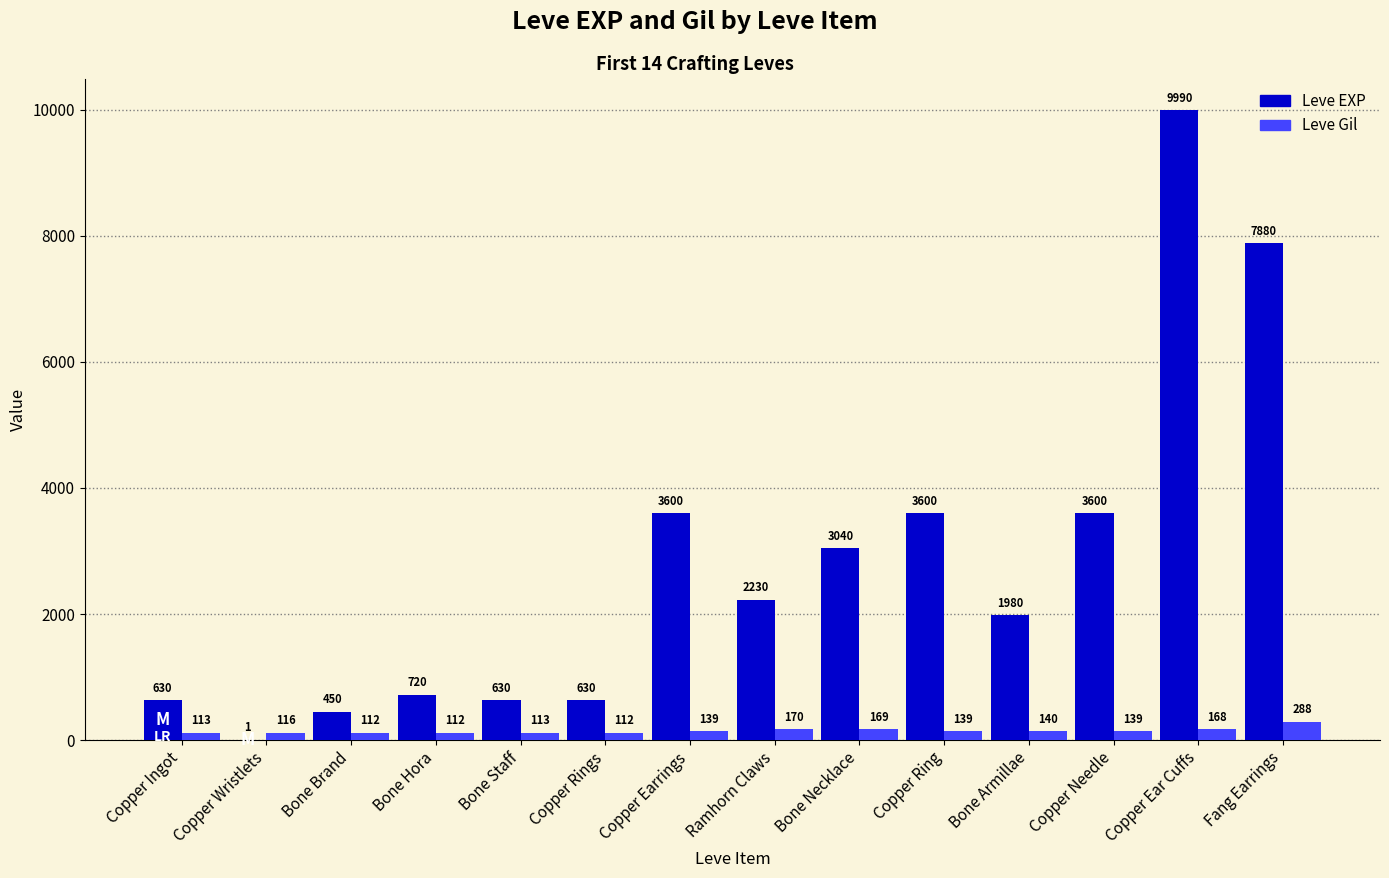

Which series has the largest total across all categories?

Leve EXP